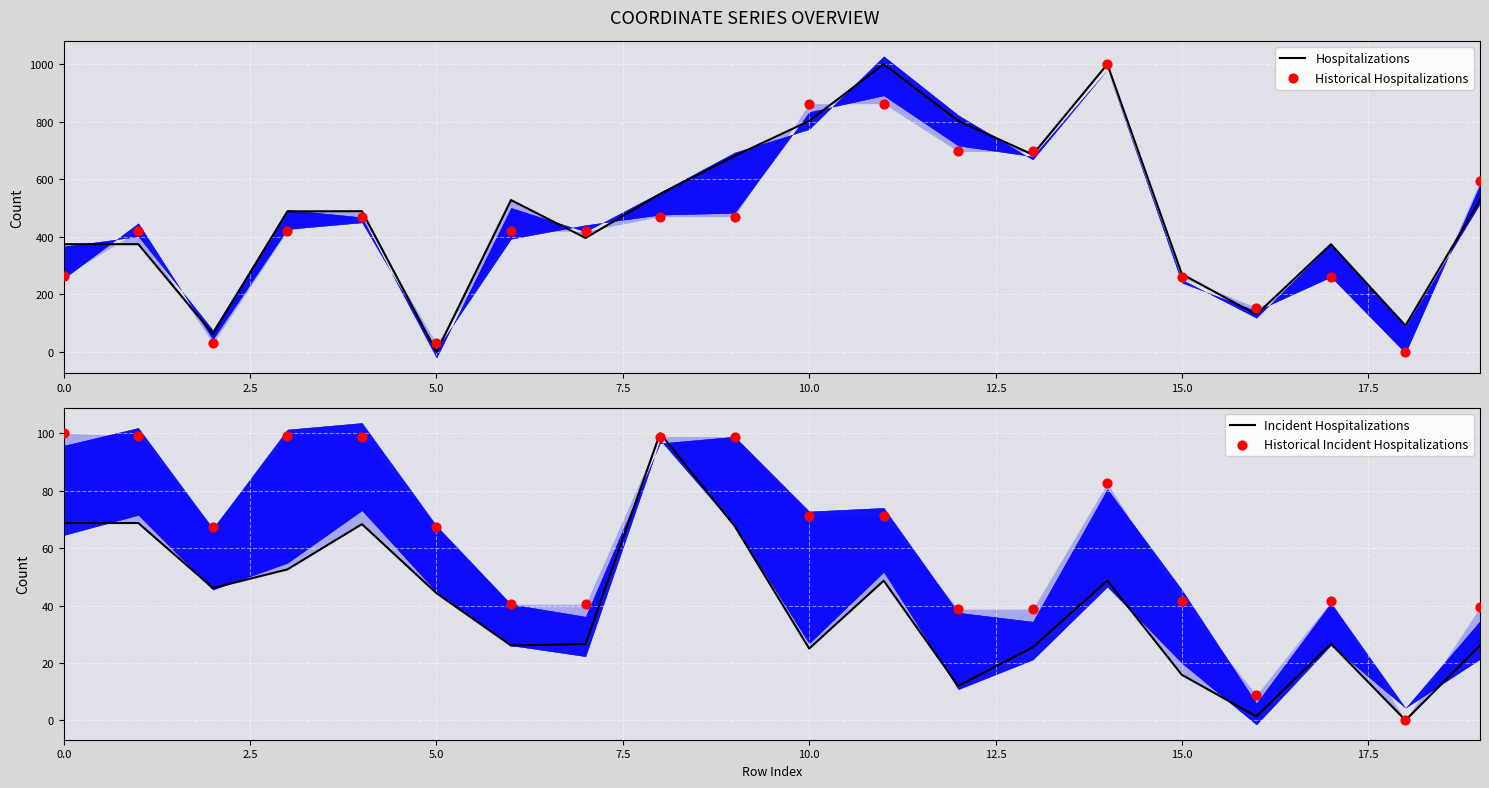

Which series has the widest spread of Y values?

Hospitalizations